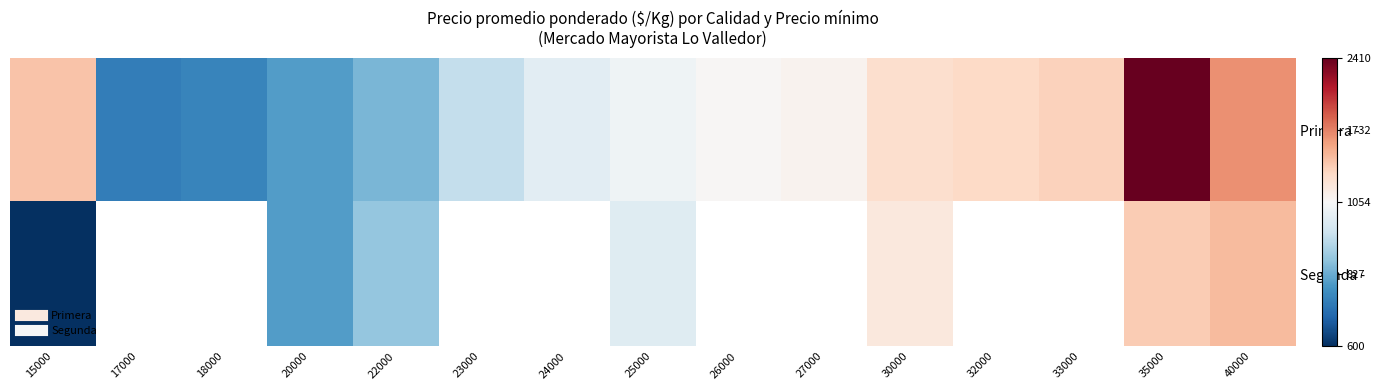

The value of Segunda - at 25000 is 379.3. True or false?

False